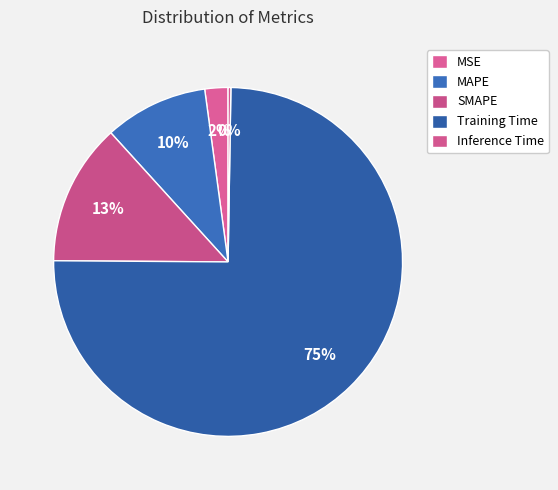

What percentage is the Training Time slice, to the nearest percent?

75%